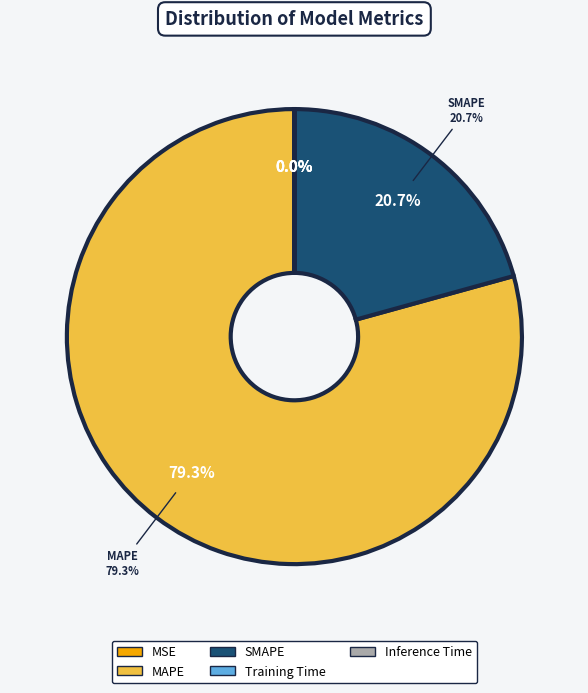

What is the total percentage of Training Time and SMAPE?

20.7%